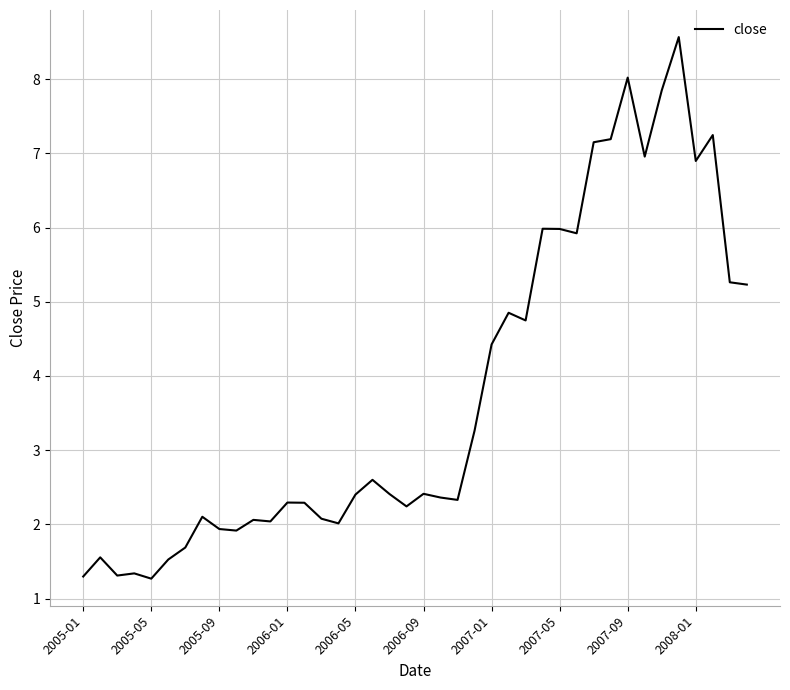

What is the difference between the maximum and minimum values?

7.3